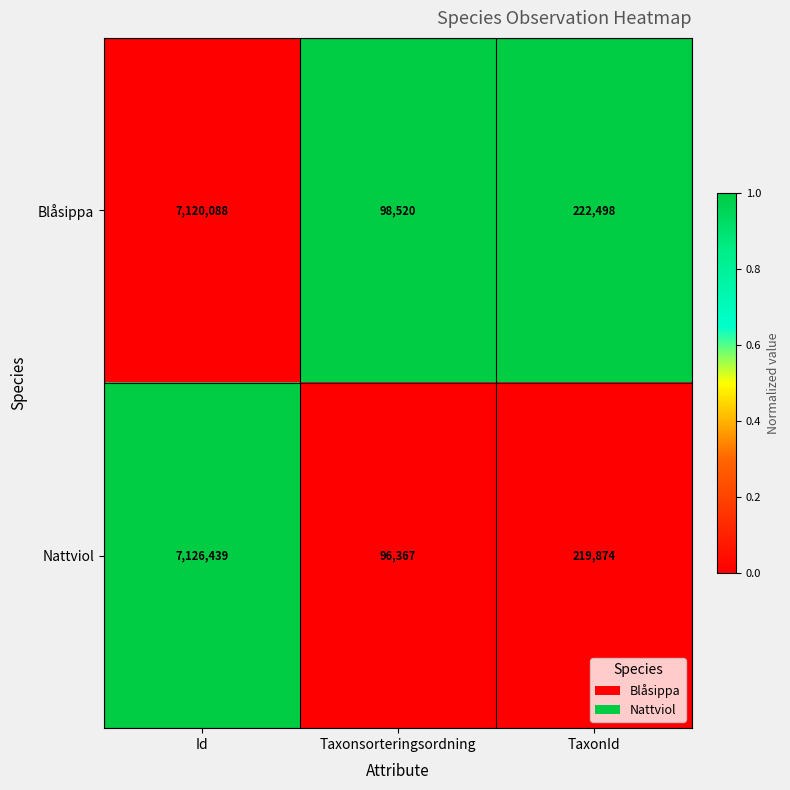

Reading right to left, extract all data points from this chart.

Blåsippa: TaxonId=222498	Taxonsorteringsordning=98520	Id=7120088
Nattviol: TaxonId=219874	Taxonsorteringsordning=96367	Id=7126439